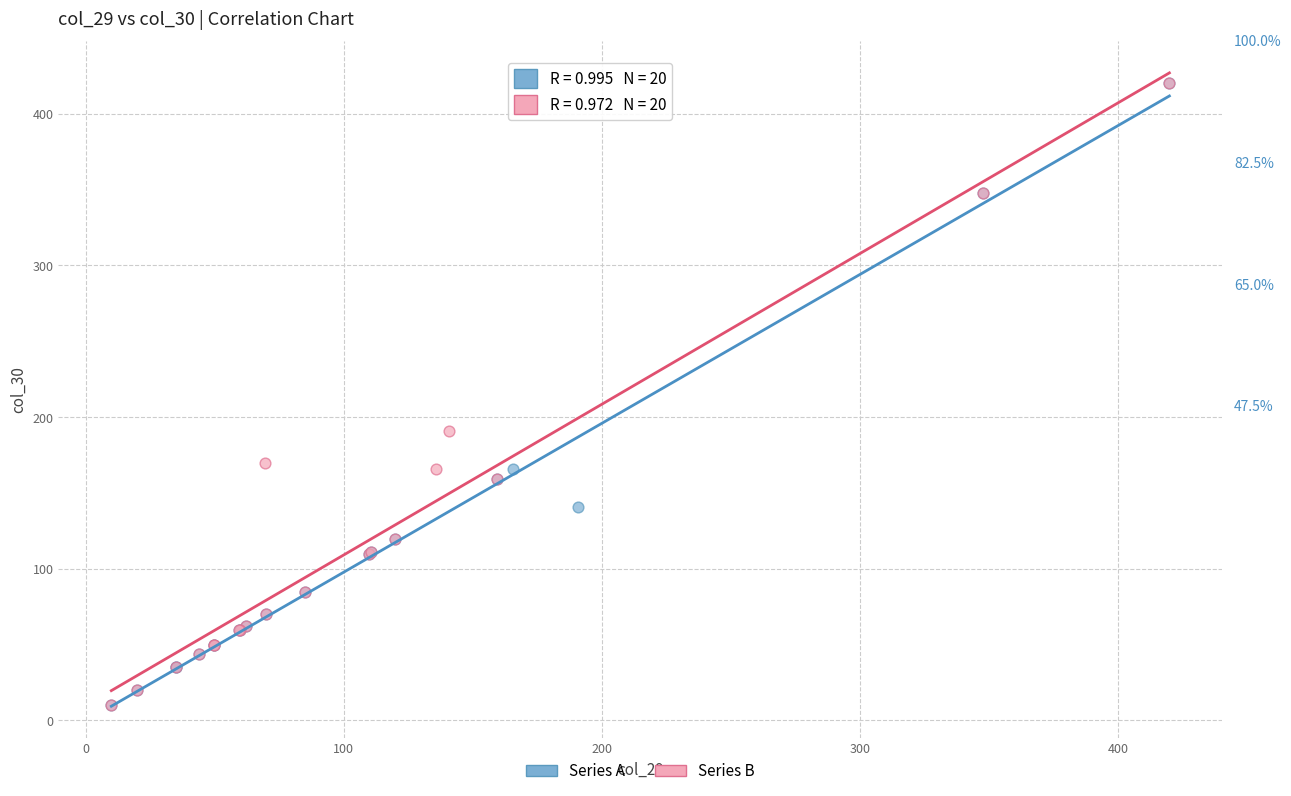

Which series has the widest spread of Y values?

Series B